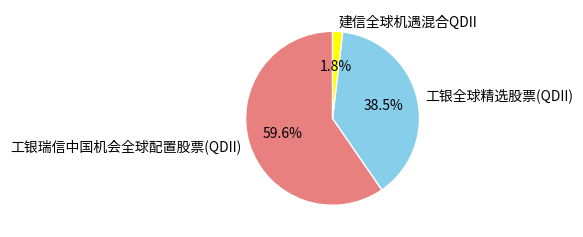

Which slice is the largest?

工银瑞信中国机会全球配置股票(QDII)